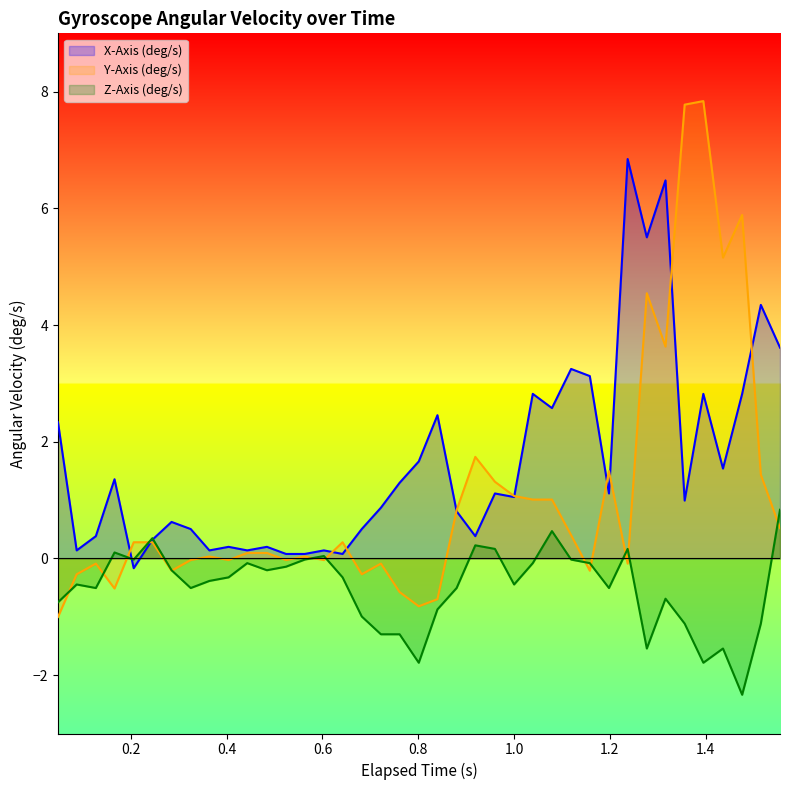

Which series has the largest total across all categories?

X-Axis (deg/s)